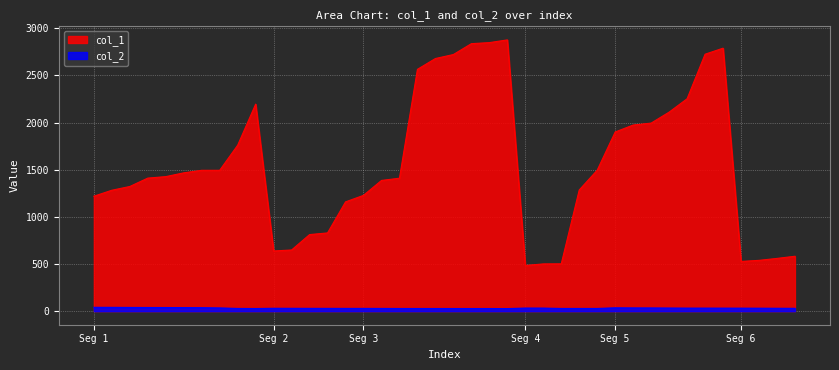

List the series in order of their peak value, lowest first.

col_2, col_1